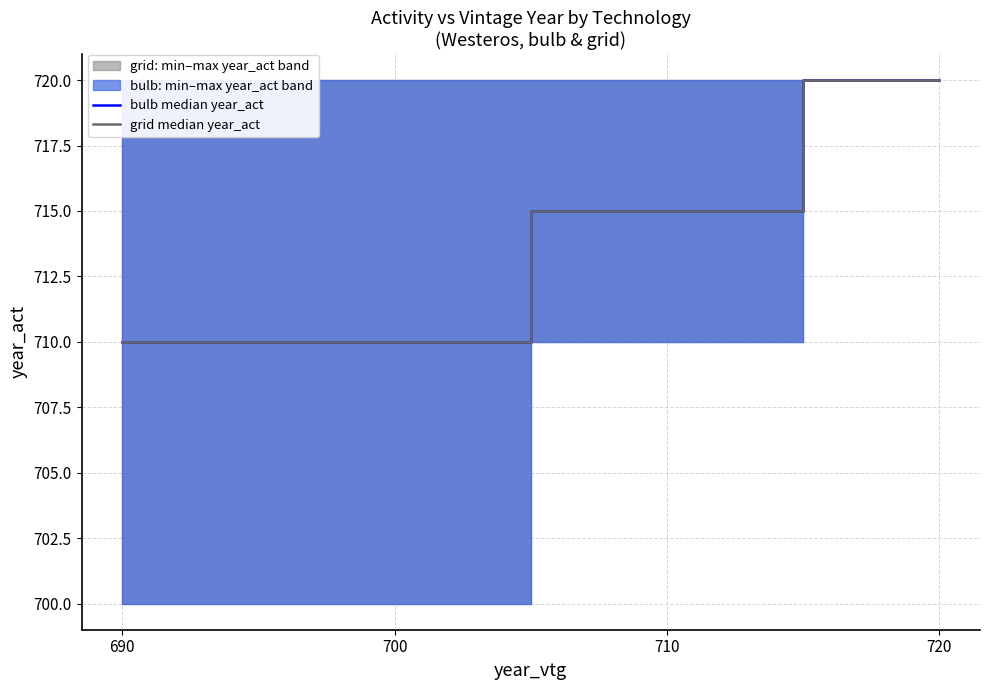

What is the average value of the grid median year_act series?

714